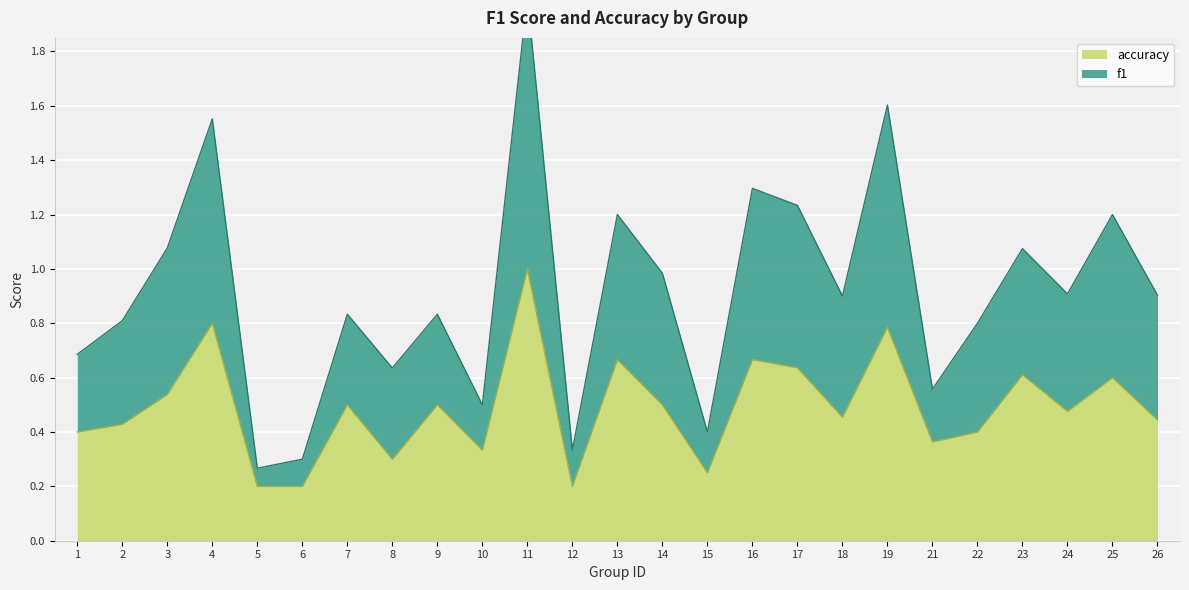

What is the highest value of the f1 series?

2.0